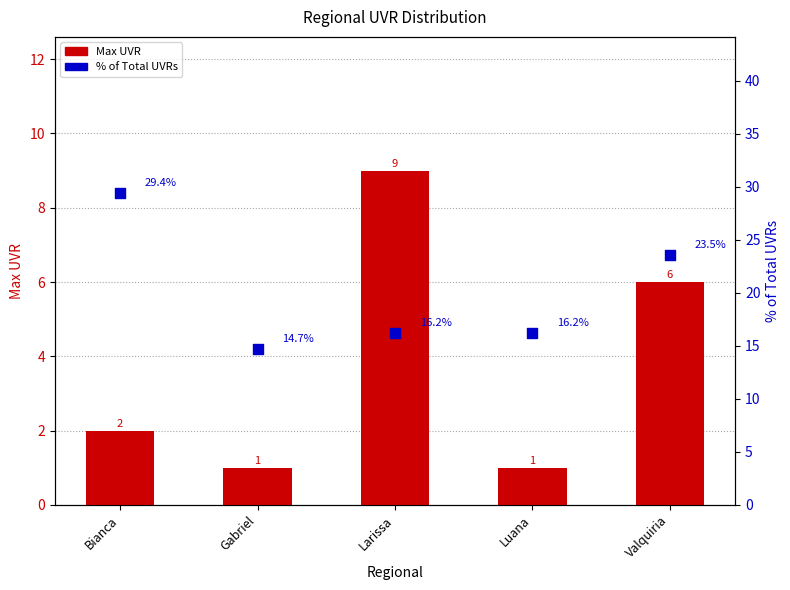

Which series has the largest total across all categories?

% of Total UVRs